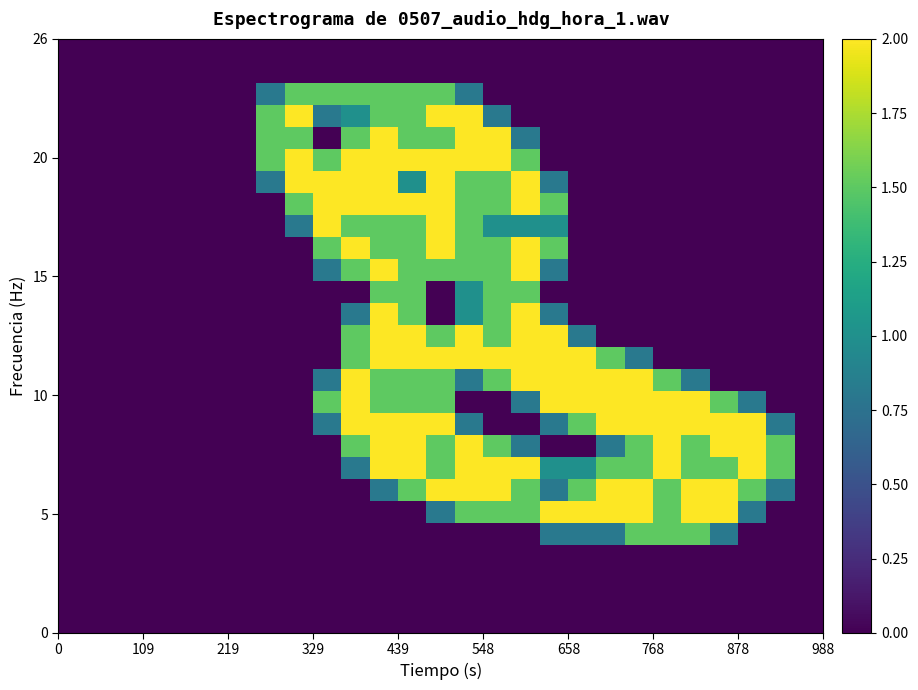

At how many categories does at least one series exceed 0?

19